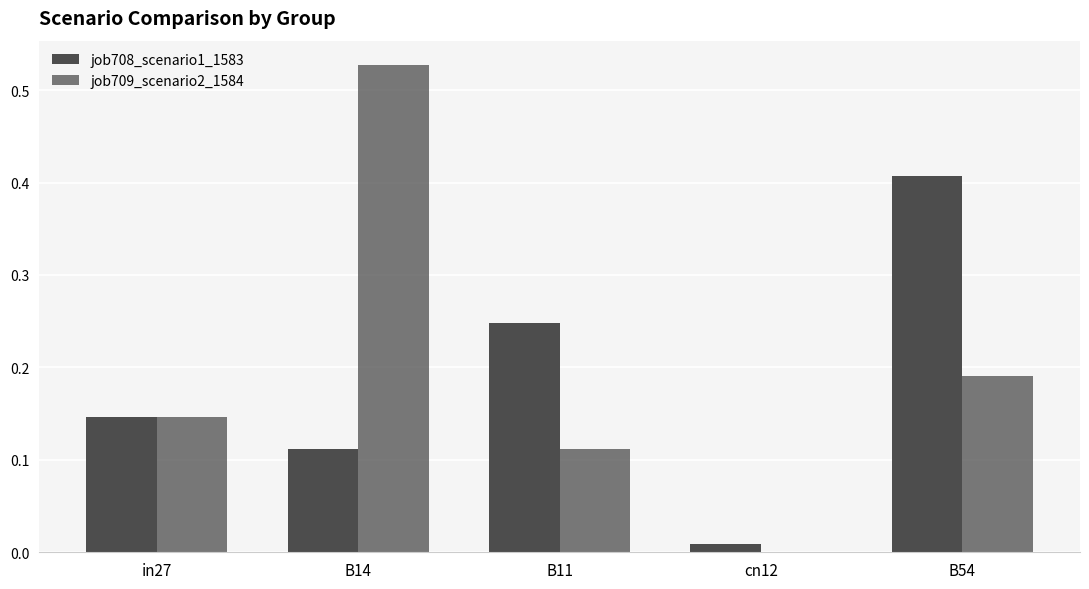

What is the average value of the job709_scenario2_1584 series?

0.2